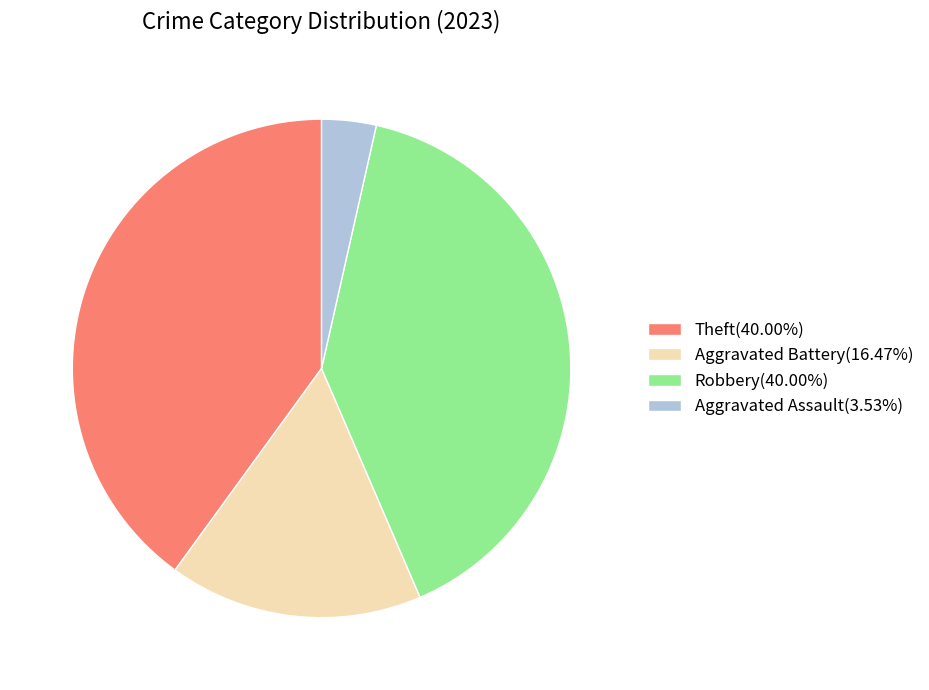

Approximately how many times larger is the value at Aggravated Battery(16.47%) compared to Robbery(40.00%)?

0.4